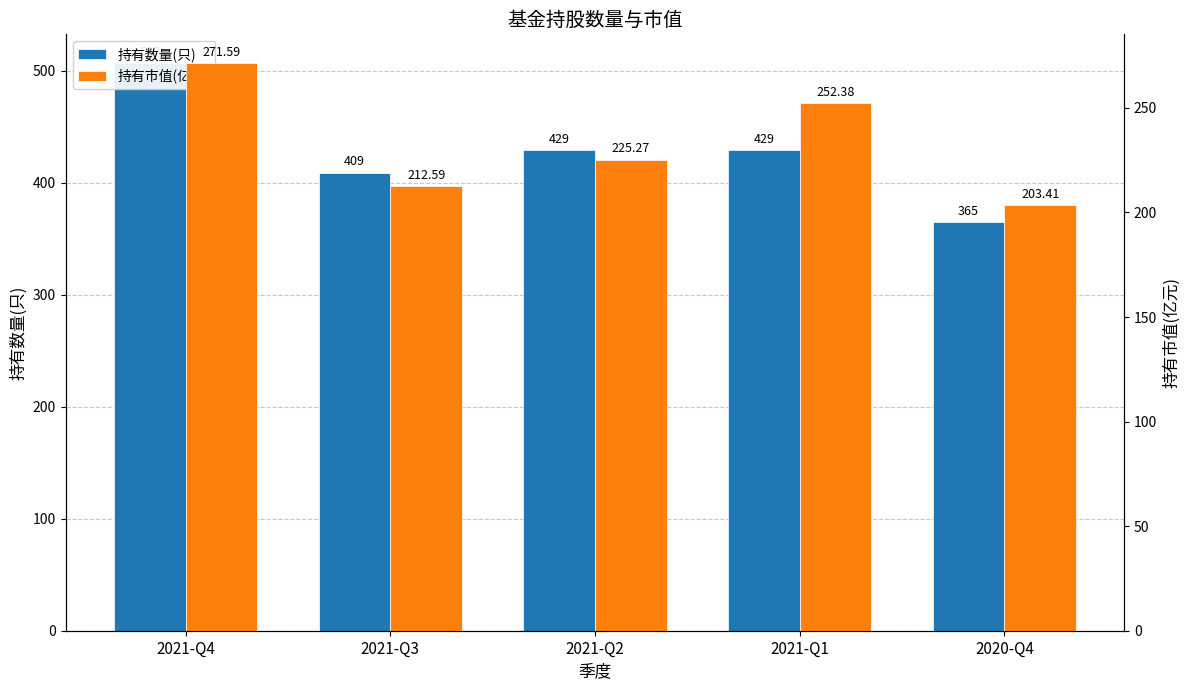

Rank the series by their maximum value, from lowest to highest.

持有市值(亿元), 持有数量(只)